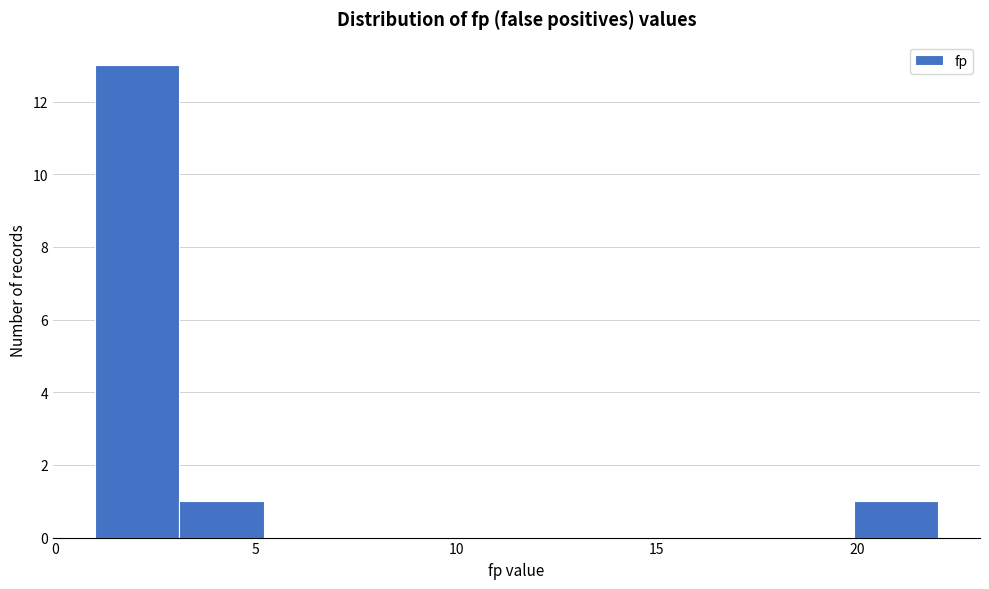

Which range on the x-axis has the tallest bar?

1.0 to 3.1